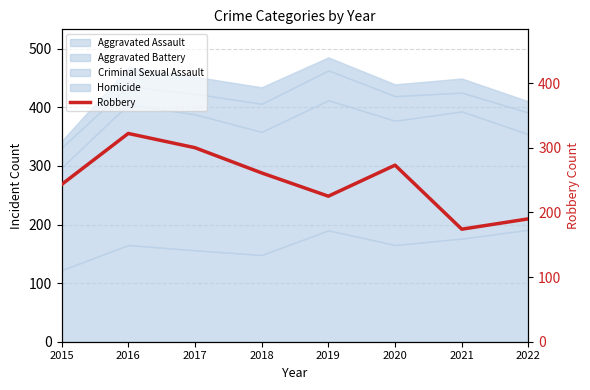

Reading left to right, transcribe all the data shown in this chart.

243	322	300	261	225	273	174	190